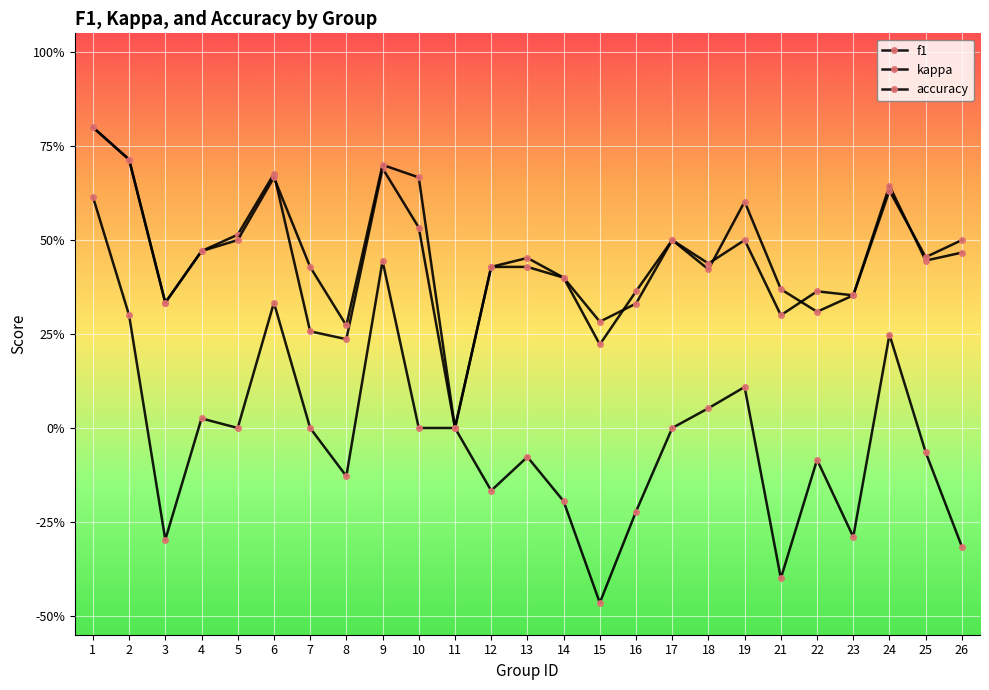

What is the difference between the second highest and second lowest values in the f1 series?

0.5